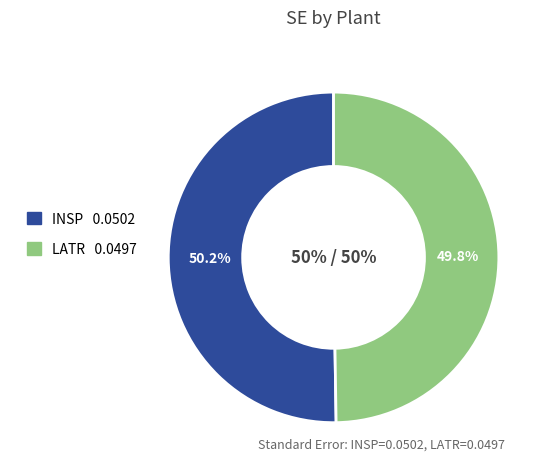

How many segments does this pie chart have?

2